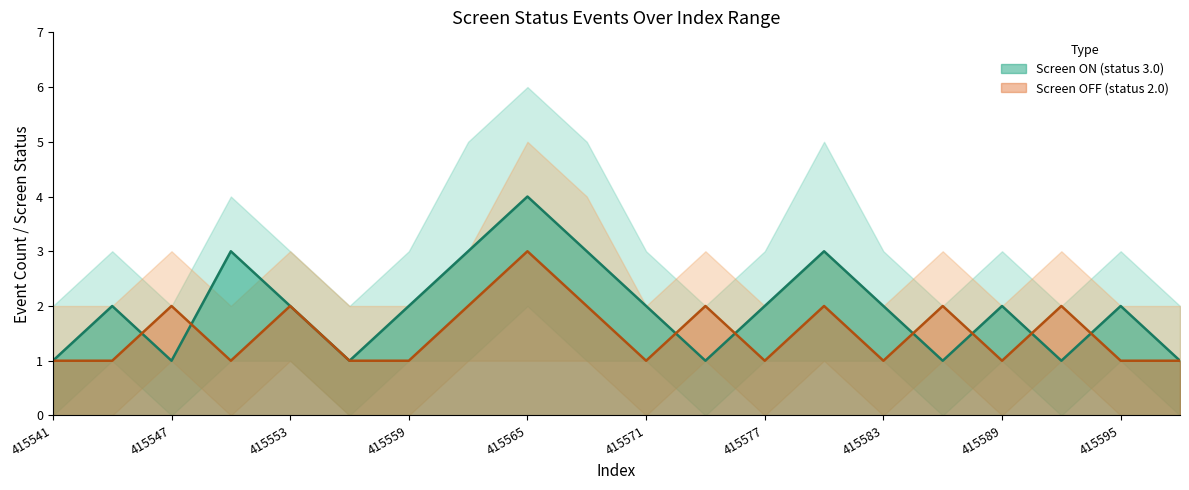

Where is events_per_hour_off nearest to the value 2?

415547